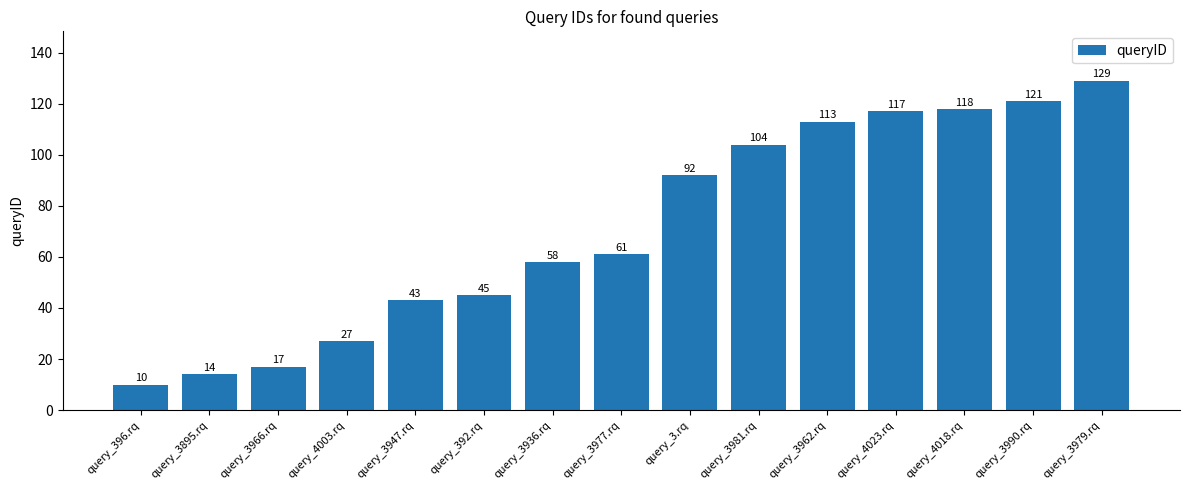

What is the label of the 9th bar from the right?

query_3936.rq